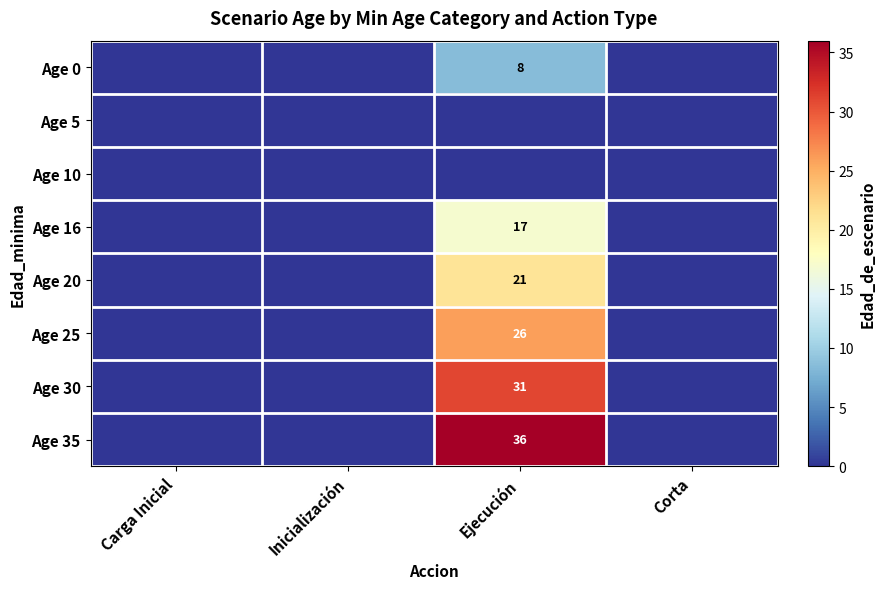

Which series has the largest range (max minus min)?

Age 35